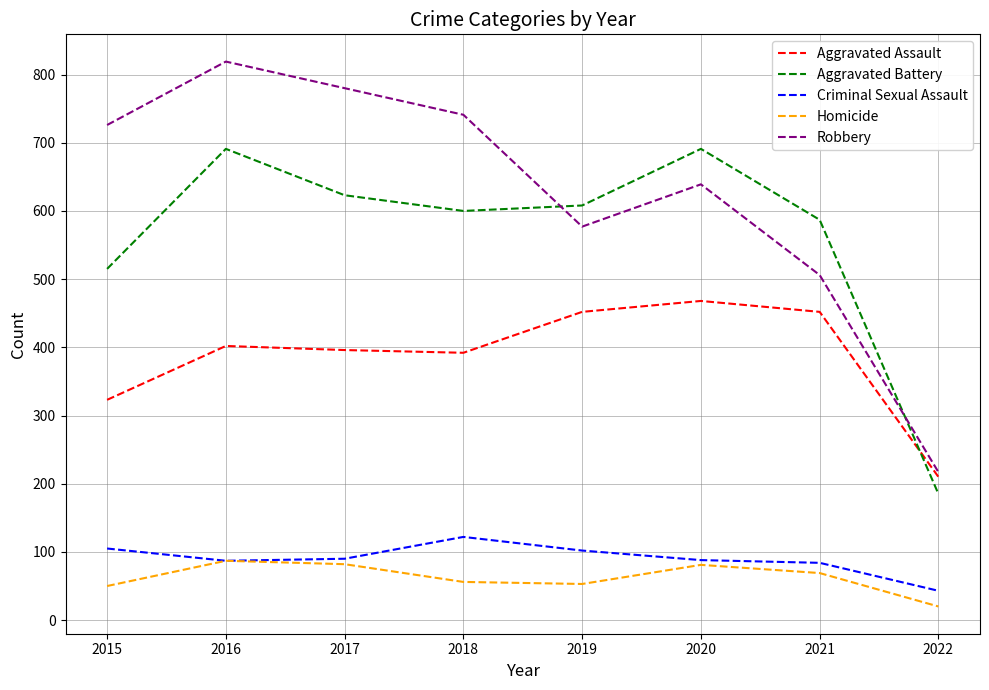

True or false: Homicide and Robbery intersect in this chart.

False